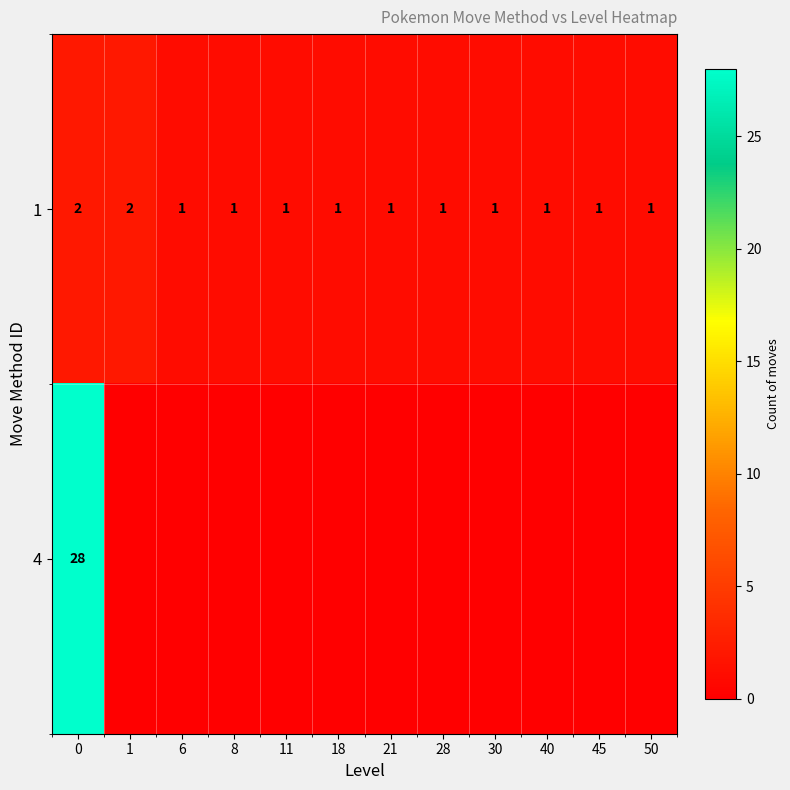

What is the lowest value of the 1 series?

1